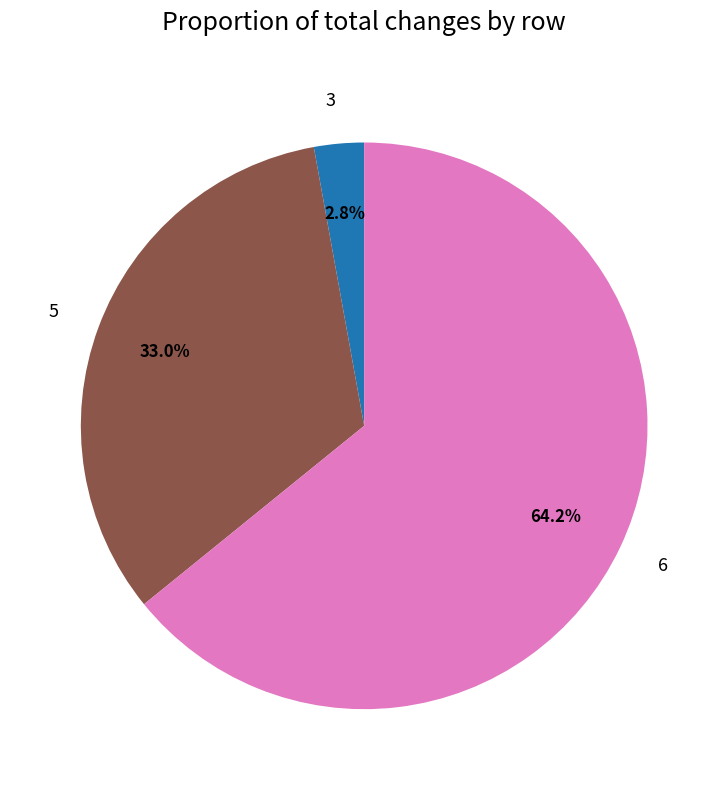

What is the largest slice in the pie chart?

6